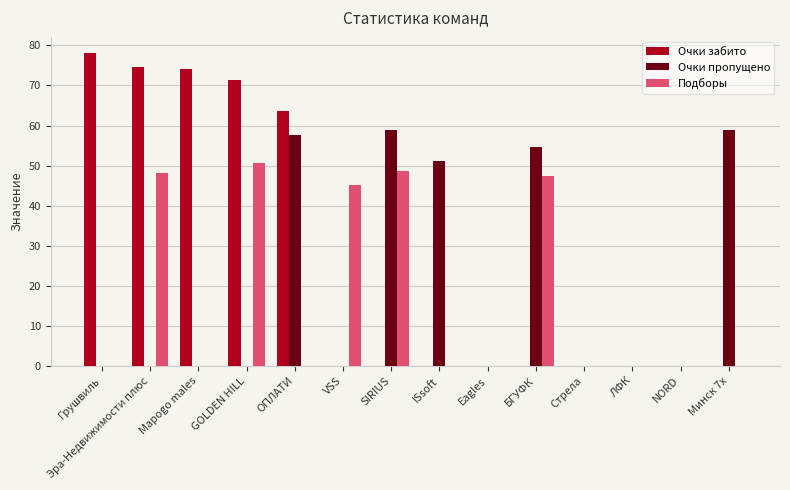

At which label is Очки пропущено closest to 29?

ISsoft